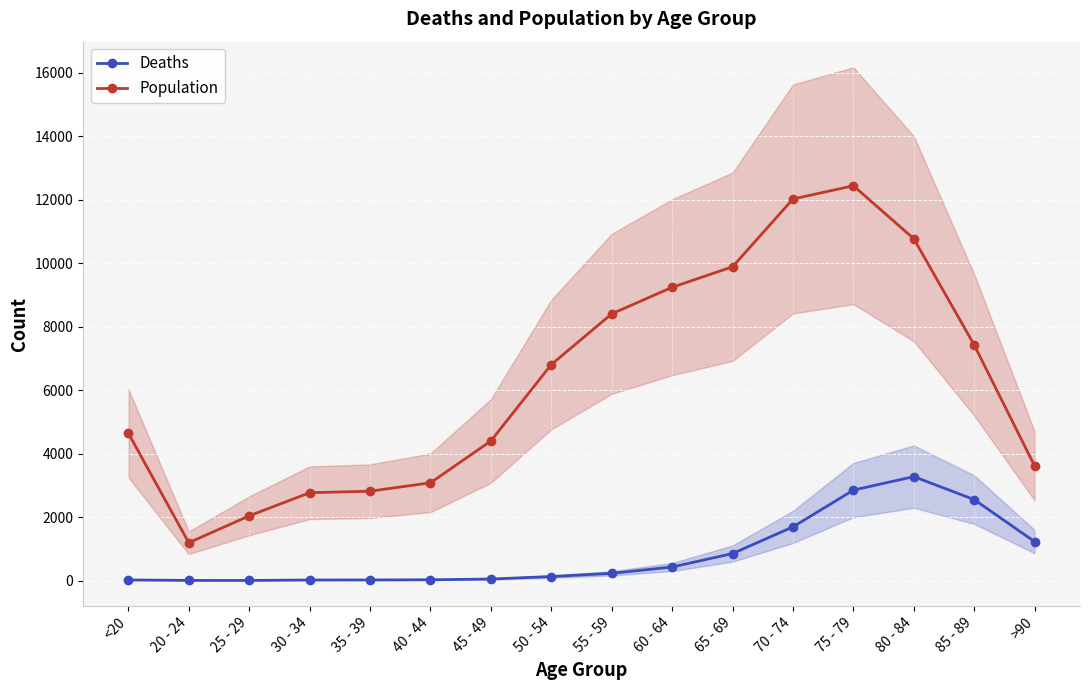

Which category has the lowest value across all series?

25 - 29